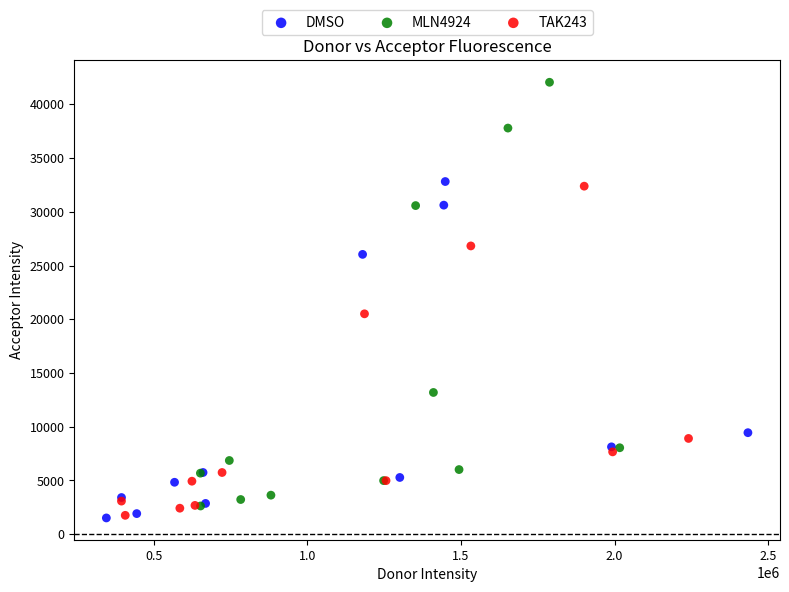

Which series has the widest spread of Y values?

MLN4924